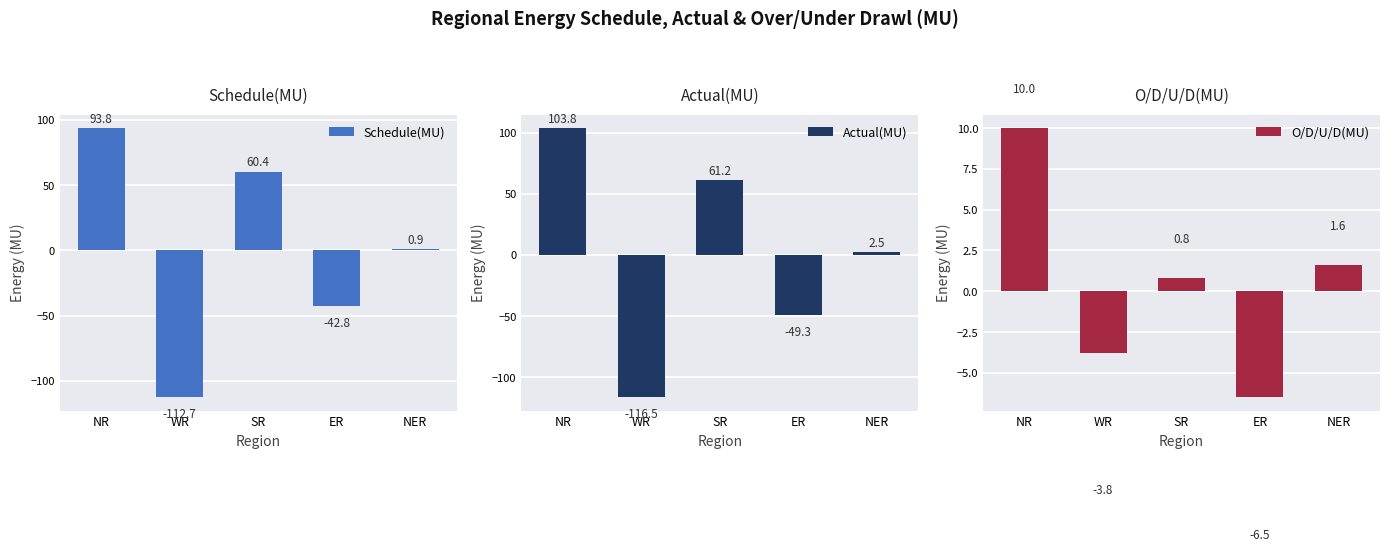

Which has a higher value, WR or SR?

SR